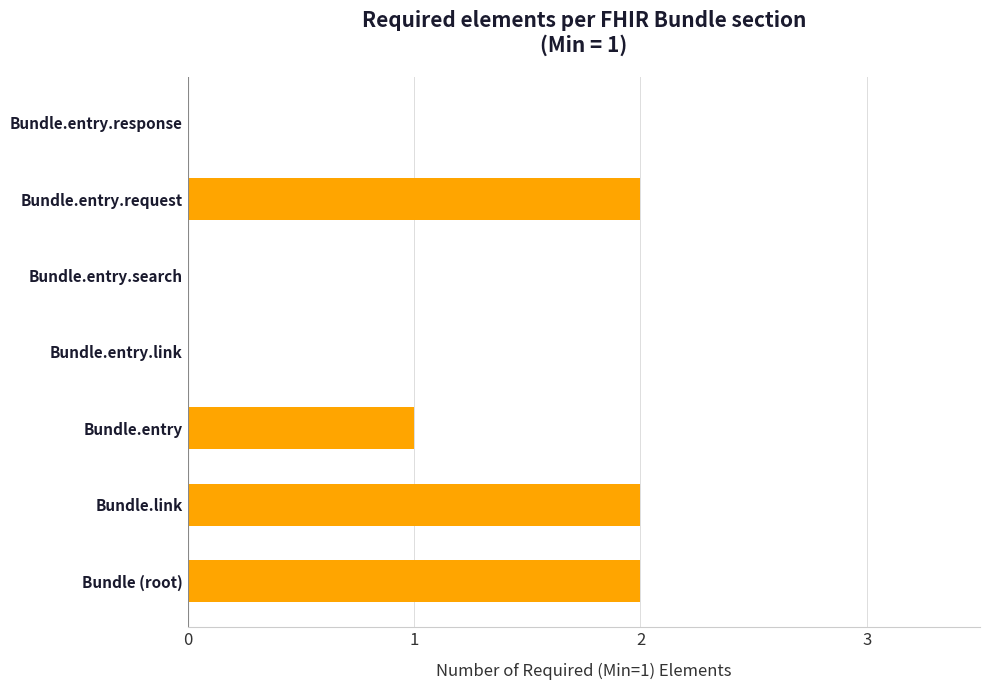

Reading top to bottom, list all the values displayed in this chart.

Bundle.entry.response=0	Bundle.entry.request=2	Bundle.entry.search=0	Bundle.entry.link=0	Bundle.entry=1	Bundle.link=2	Bundle (root)=2